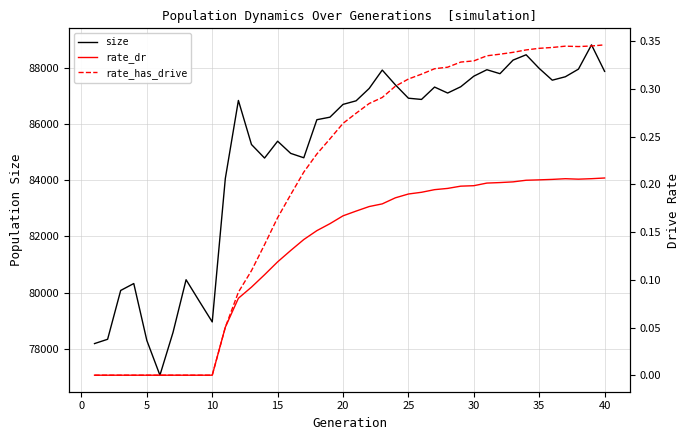

What is the average value of the rate_dr series?

0.1